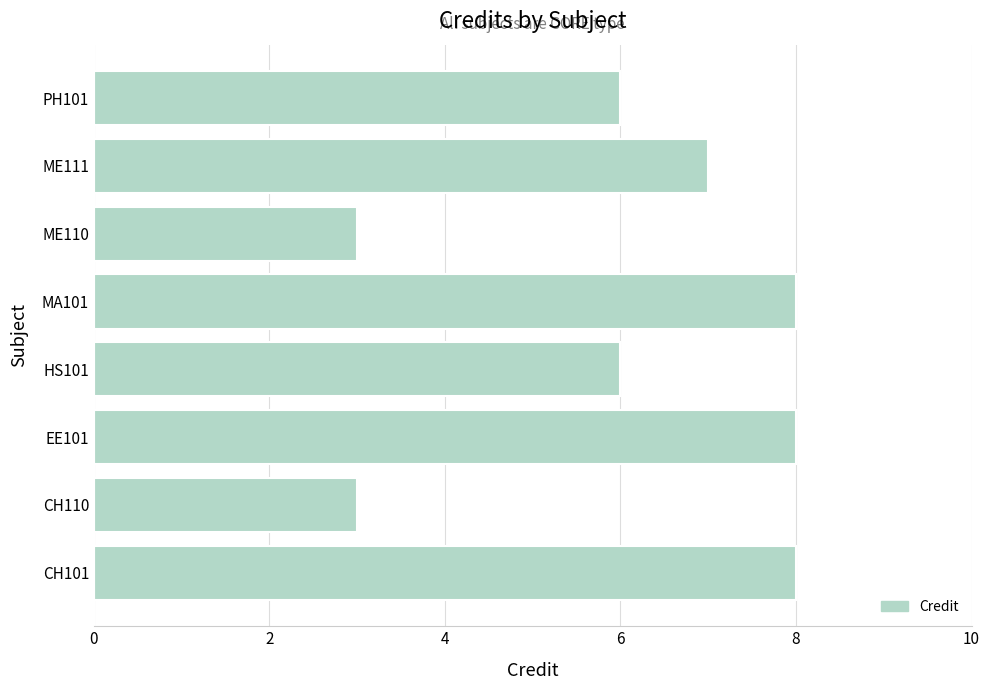

Is it true that the value at HS101 is 10?

False